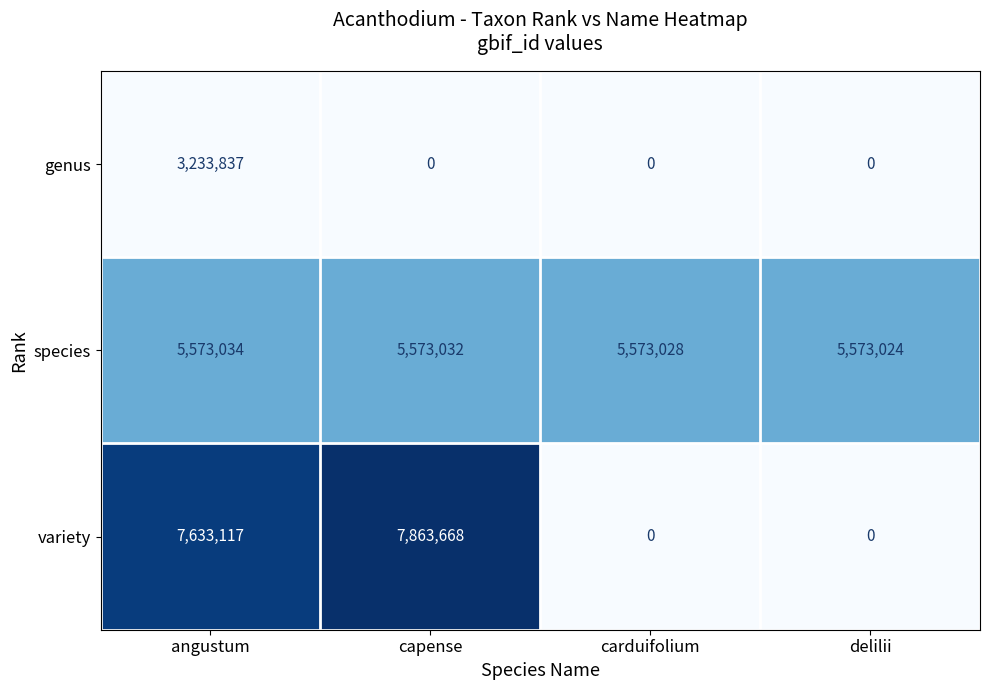

The variety series shows 7633117 at angustum. True or false?

True